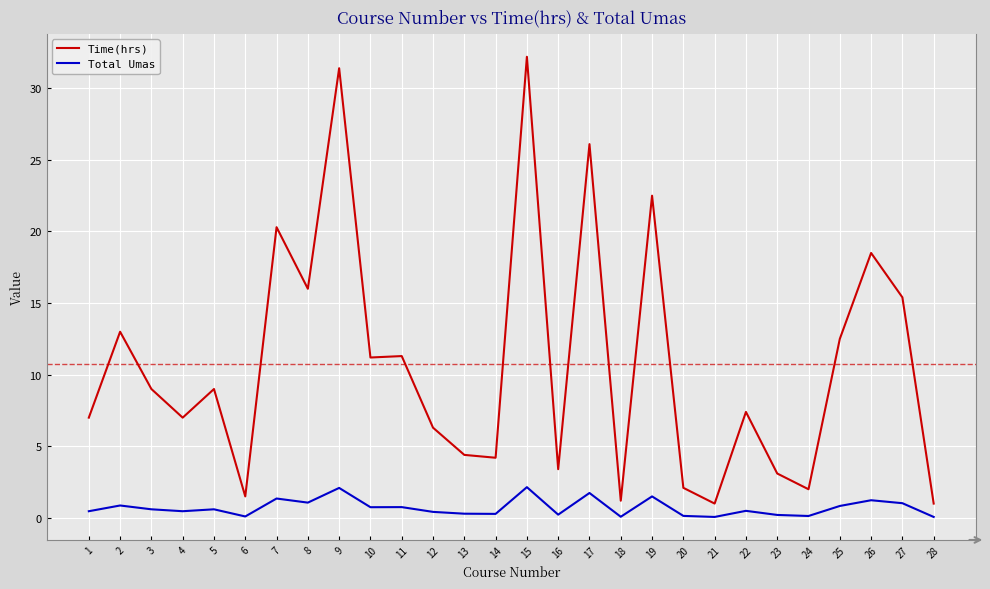

True or false: Total Umas and Time(hrs) intersect in this chart.

False